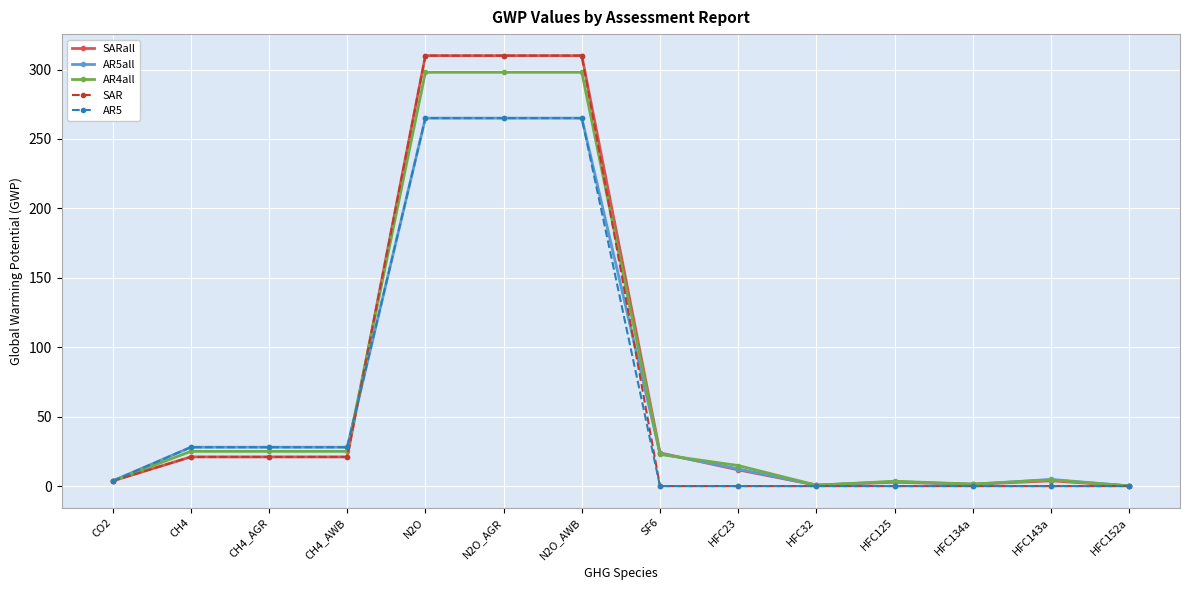

Is the value of AR5 at HFC143a greater than the value of SARall at SF6?

No